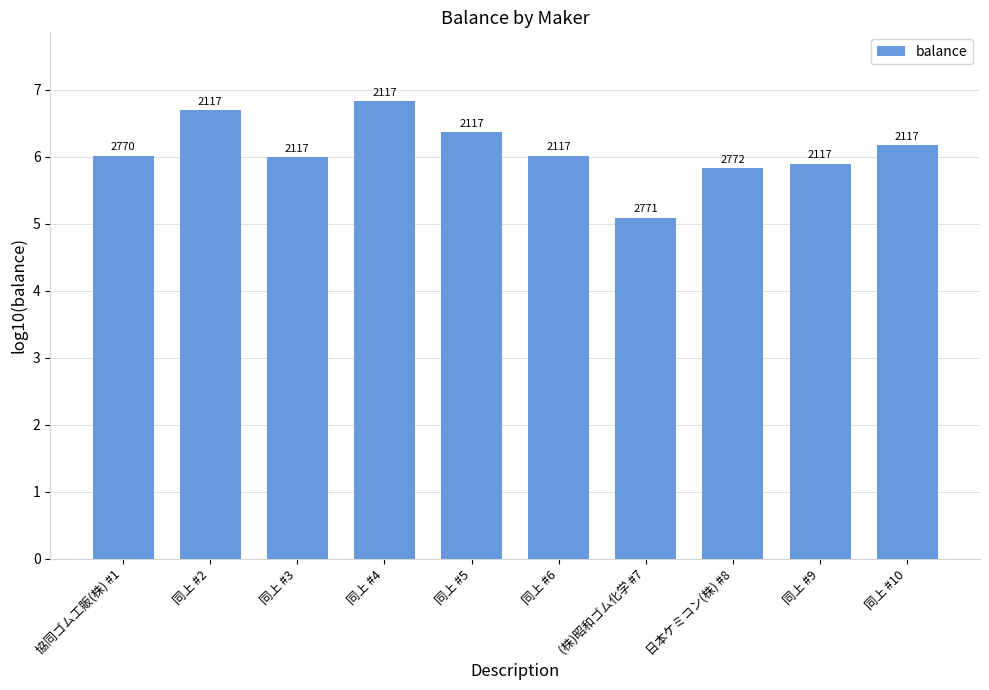

Reading left to right, transcribe all the data shown in this chart.

協同ゴム工販(株) #1=6.0	同上 #2=6.7	同上 #3=6.0	同上 #4=6.8	同上 #5=6.4	同上 #6=6.0	(株)昭和ゴム化学 #7=5.1	日本ケミコン(株) #8=5.8	同上 #9=5.9	同上 #10=6.2